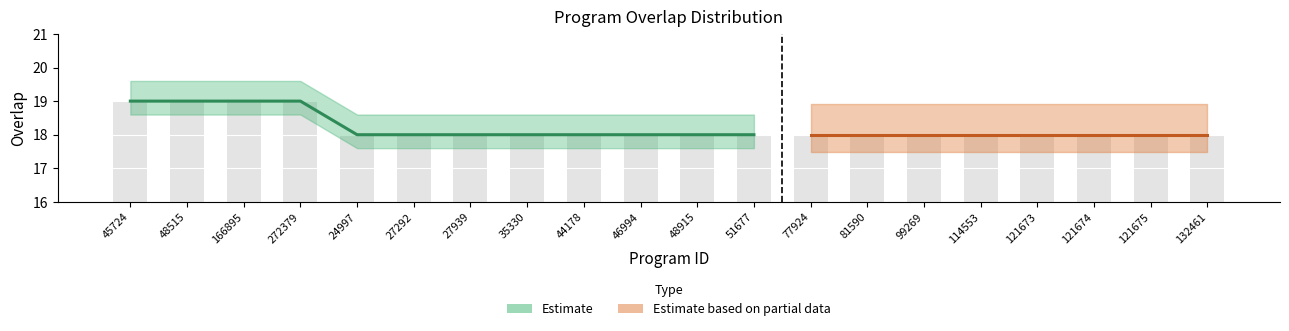

What is the label of the 9th bar from the right?

51677